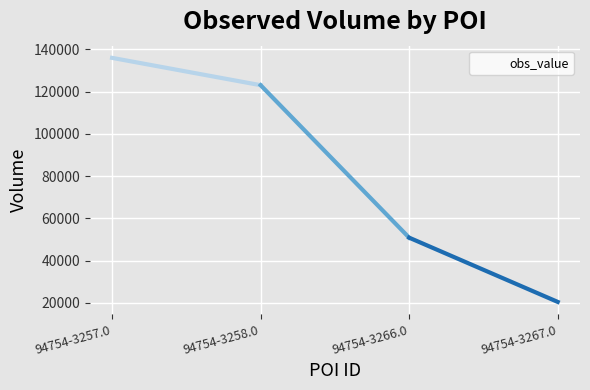

What position from the right is 94754-3257.0?

4